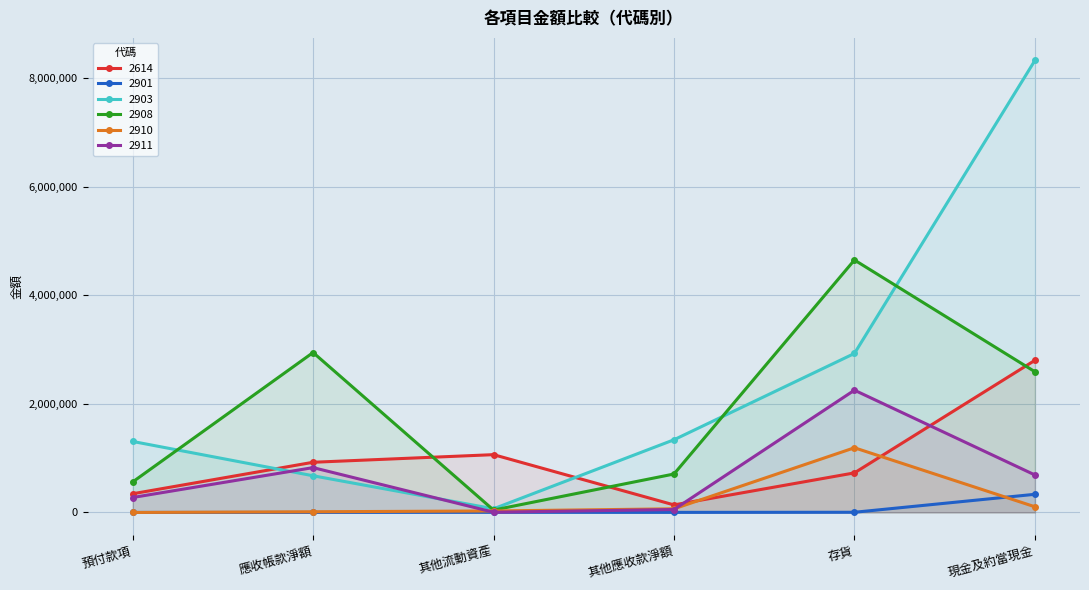

How many lines are shown in the chart?

6